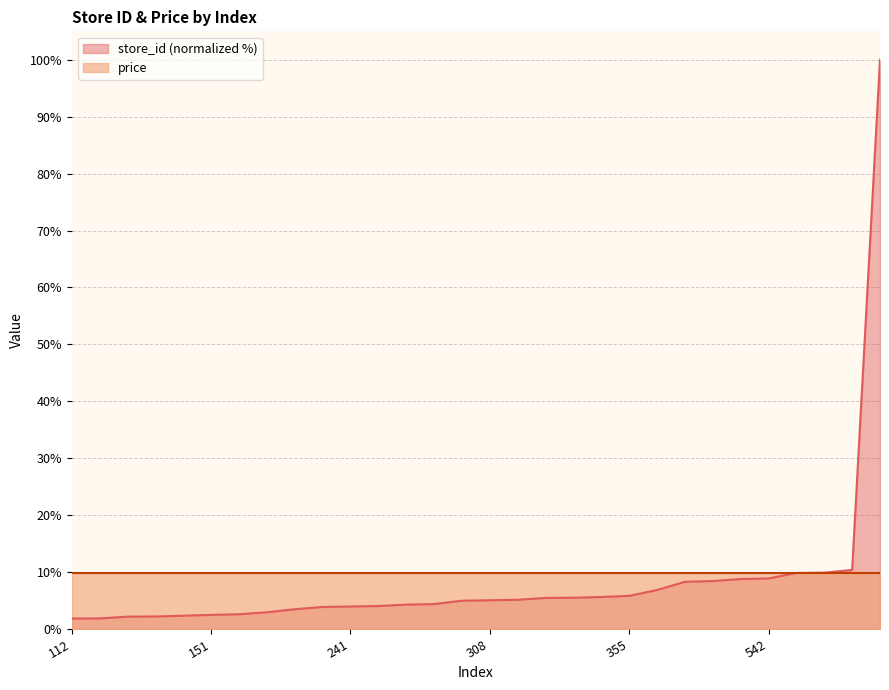

What is the maximum value for store_id (normalized %)?

100.0